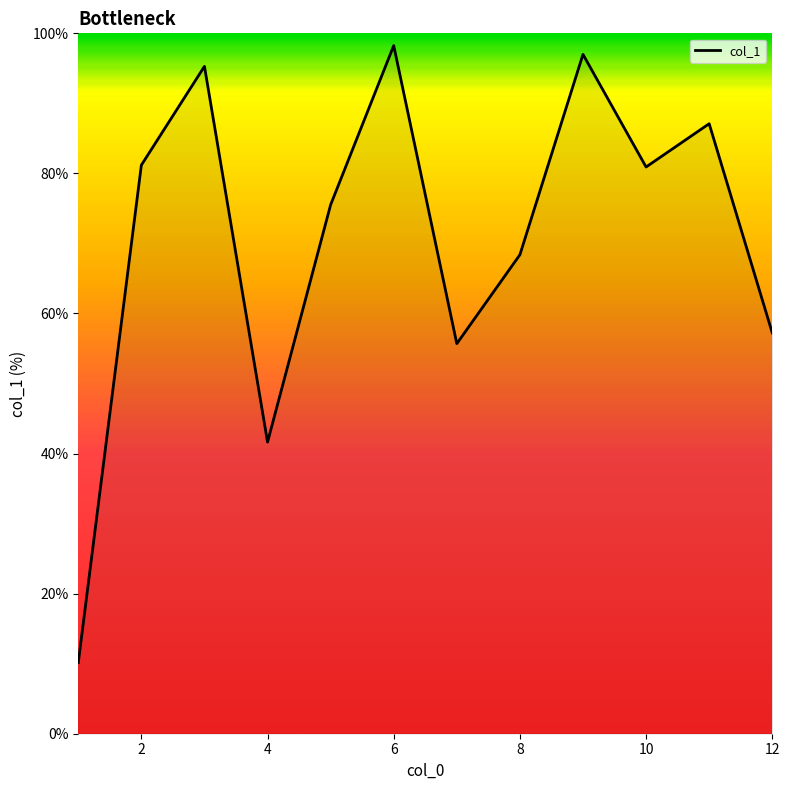

What is the minimum value shown in the chart?

10.2